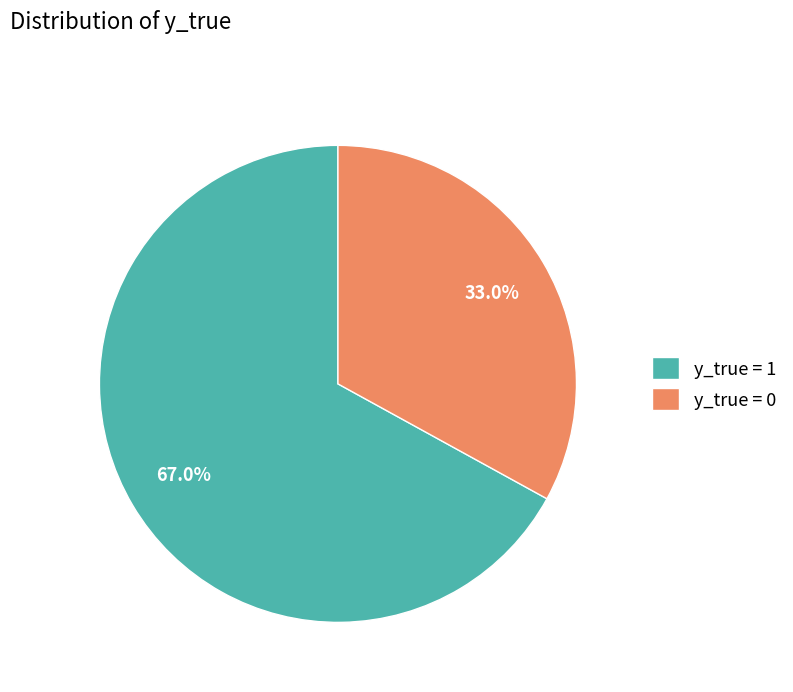

Which has a higher value, y_true = 0 or y_true = 1?

y_true = 1